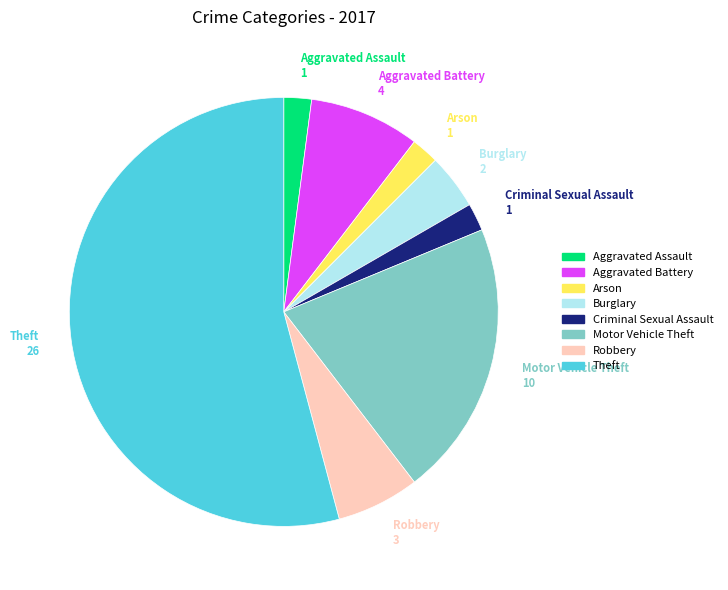

Does Arson represent more than half of the total?

No